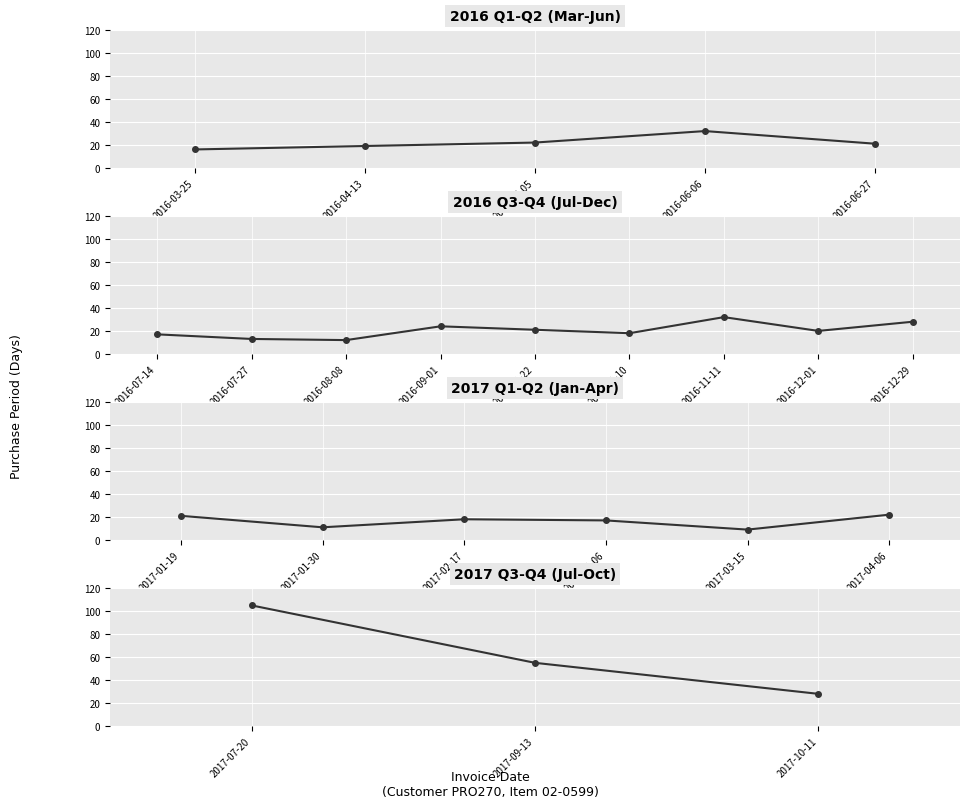

What position from the left is 2017-07-20?

1